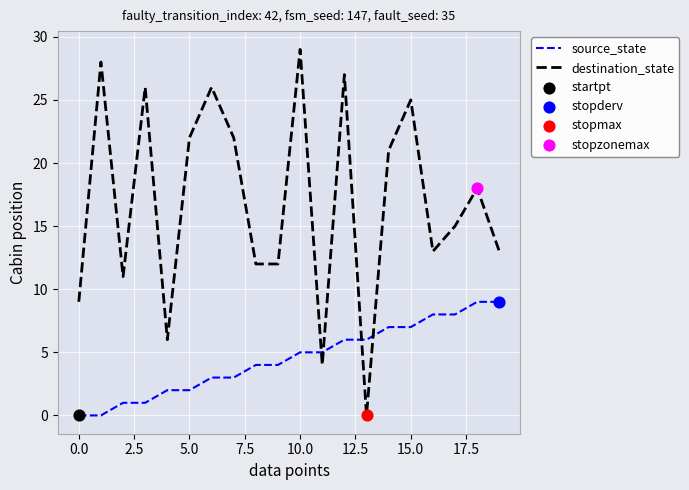

Which series has the largest total across all categories?

destination_state